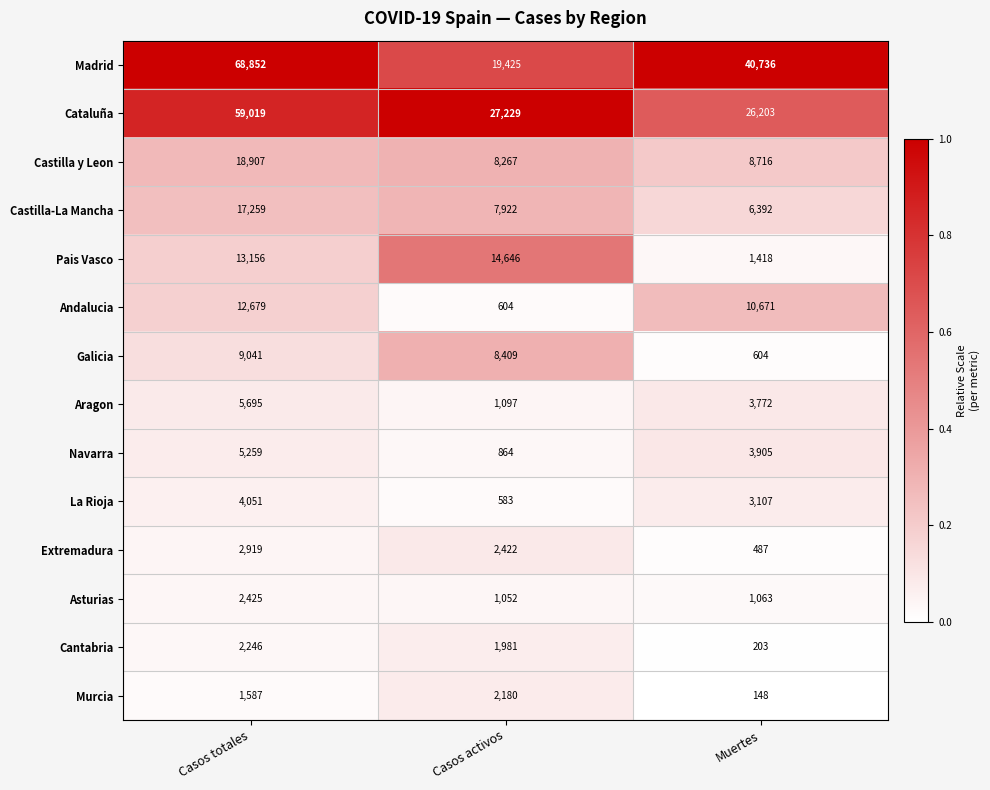

What is the difference between the highest and lowest values at Muertes?

40588